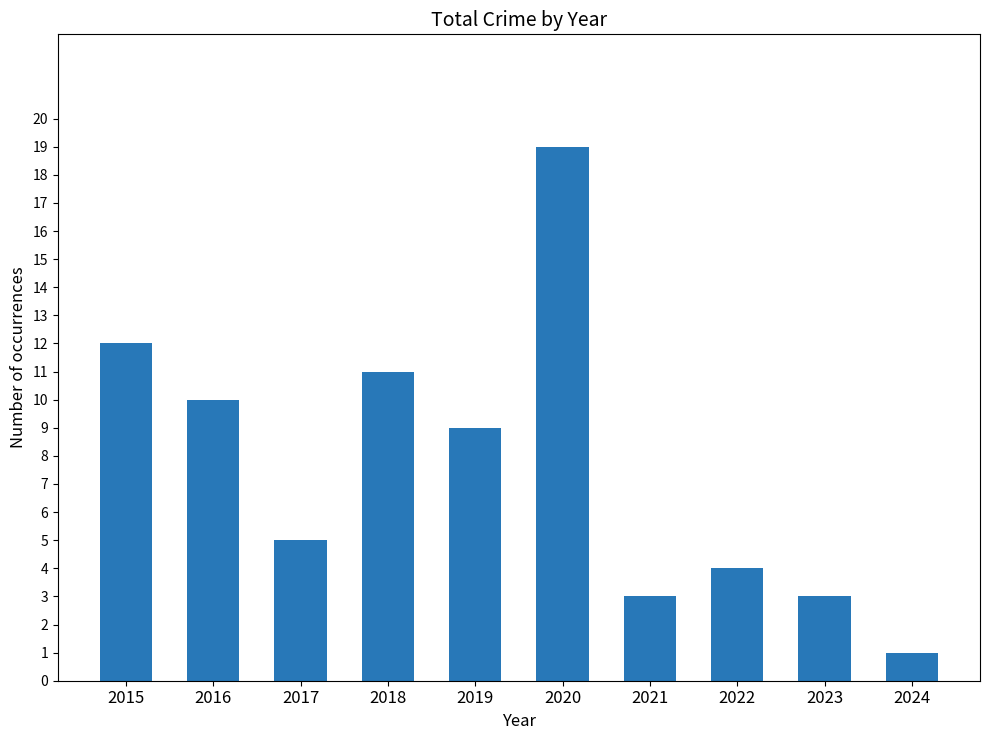

How many bars are there in total?

10